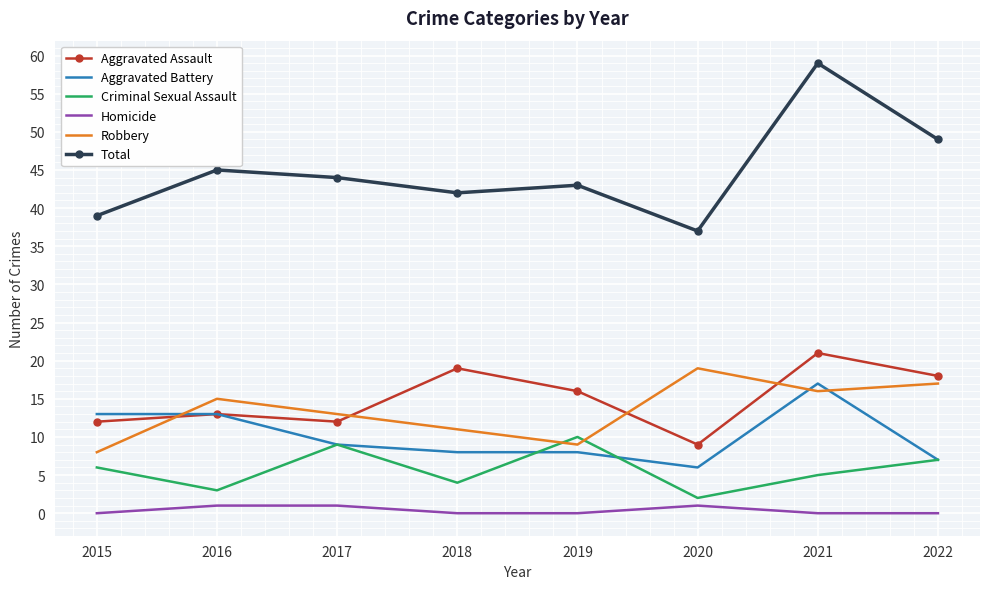

The Aggravated Battery series shows 13 at 2016. True or false?

True